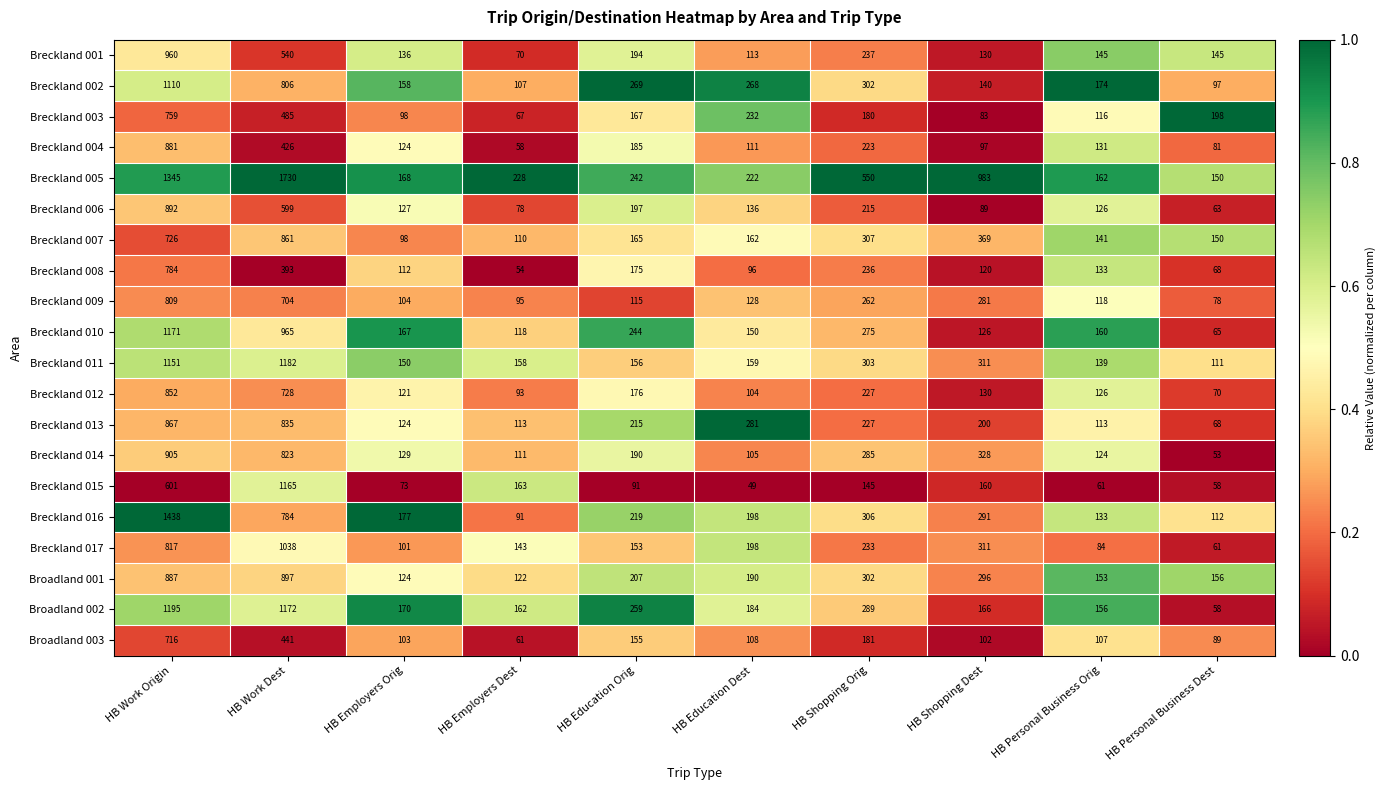

True or false: Broadland 001 has a value of 296 at HB Shopping Dest.

True